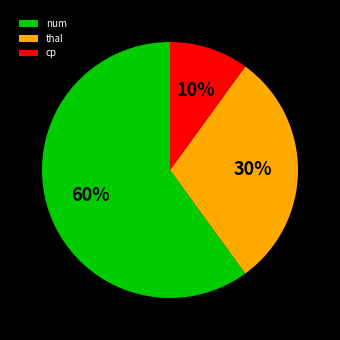

Count the number of slices in the pie.

3